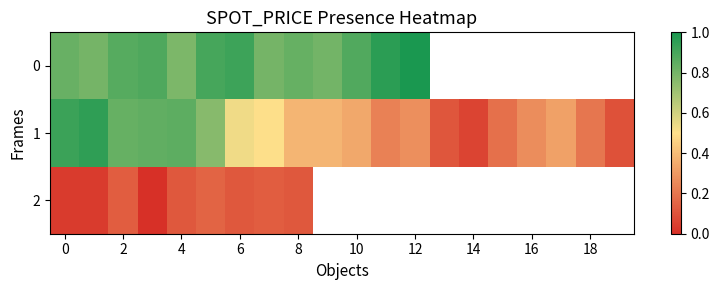

Is the value of 0 at 2 greater than the value of 2 at 18?

No